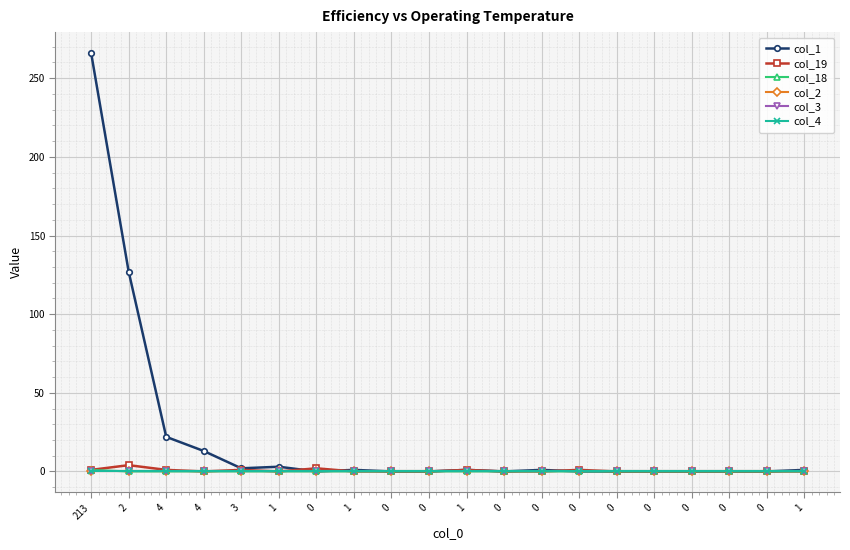

At which category is the sum across all series the highest?

213